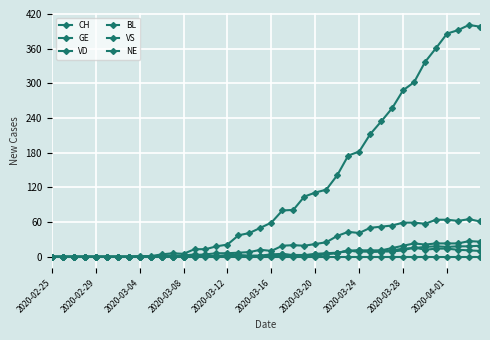

True or false: GE has more than 0 points higher than both neighbors.

True